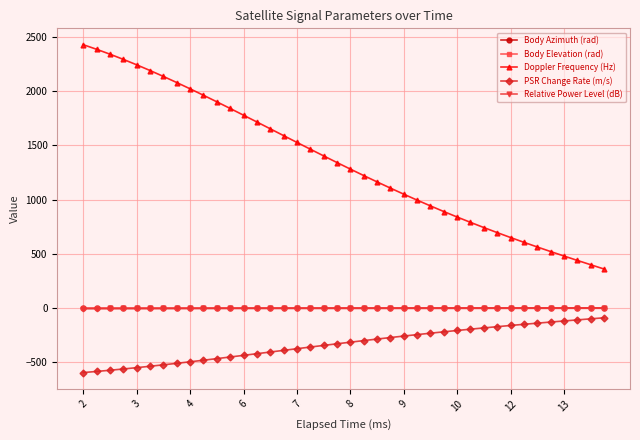

What is the value of the PSR Change Rate (m/s) point at the 33rd from the left?

-159.2